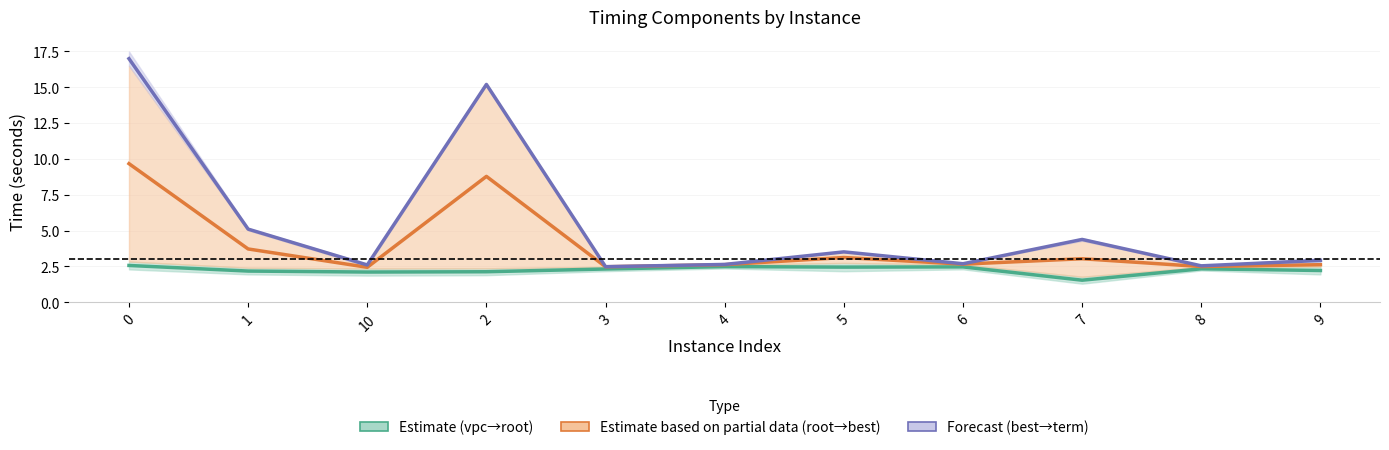

What is the label of the 7th point from the right?

3